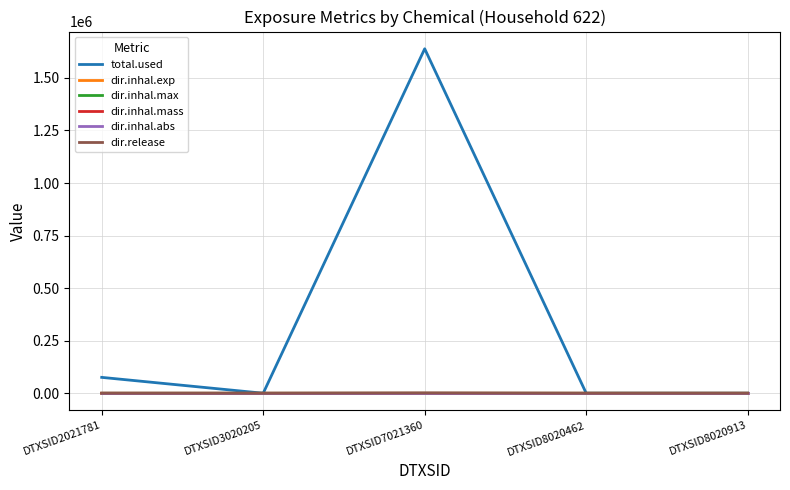

How many categories are shown in the chart?

5